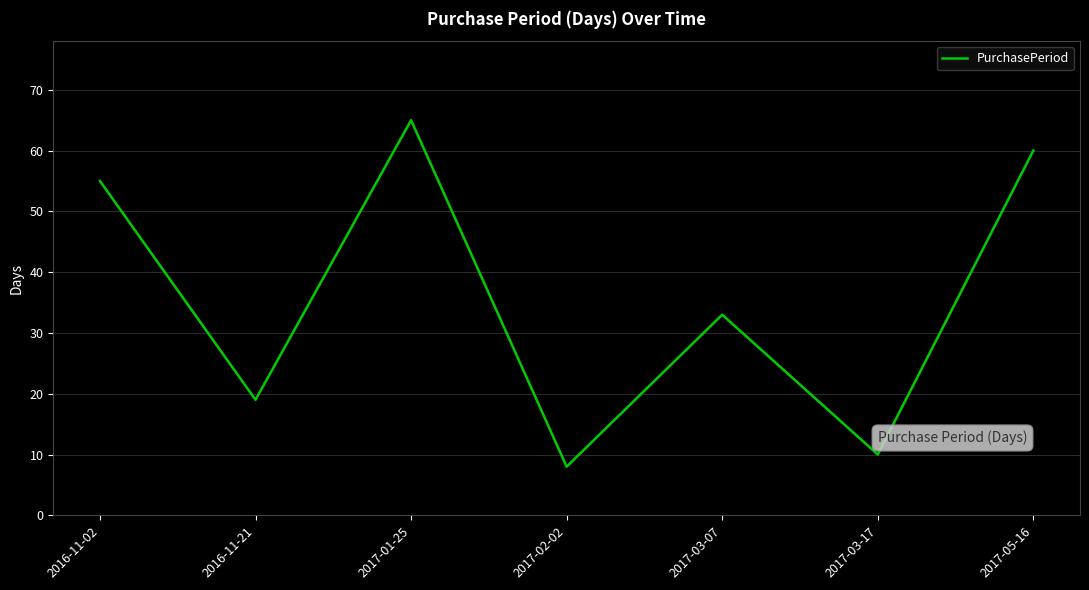

True or false: the data has more than 2 interior local peaks.

False